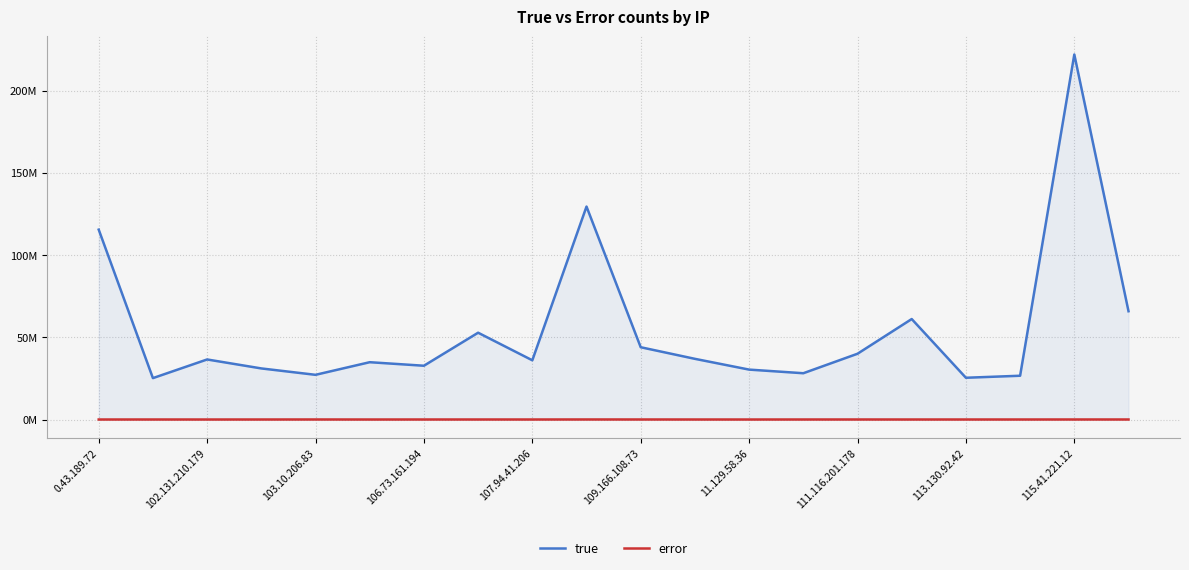

List the labels in order of error value, largest first.

115.41.221.12, 107.94.41.206, 18, 10, 14, 11.129.58.36, 19, 111.116.201.178, 16, 102.131.210.179, 13, 11, 113.130.92.42, 106.73.161.194, 17, 15, 0.43.189.72, 12, 103.10.206.83, 109.166.108.73